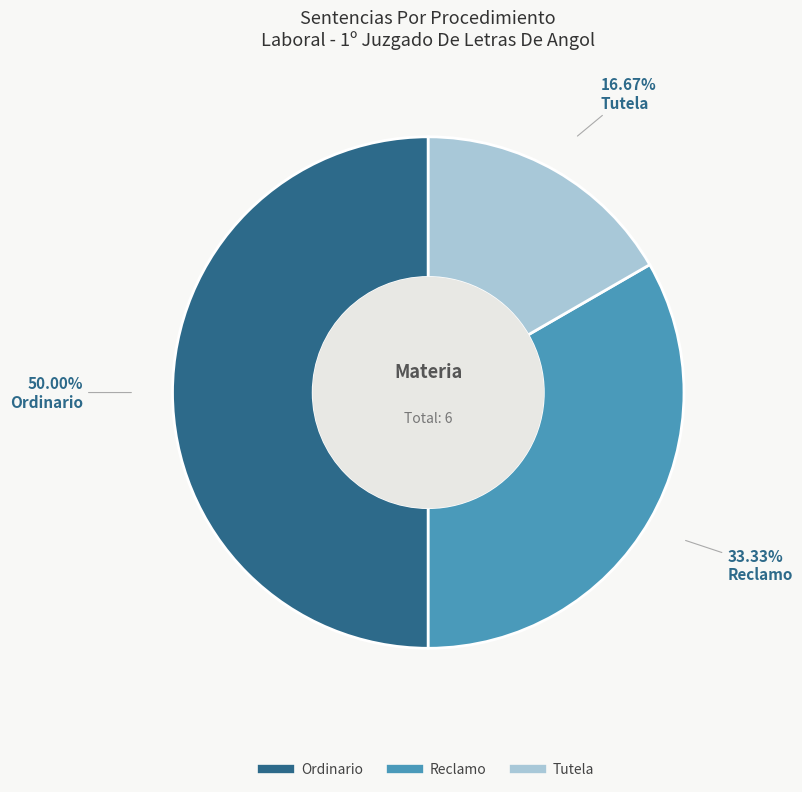

Is Reclamo the majority of the pie?

No